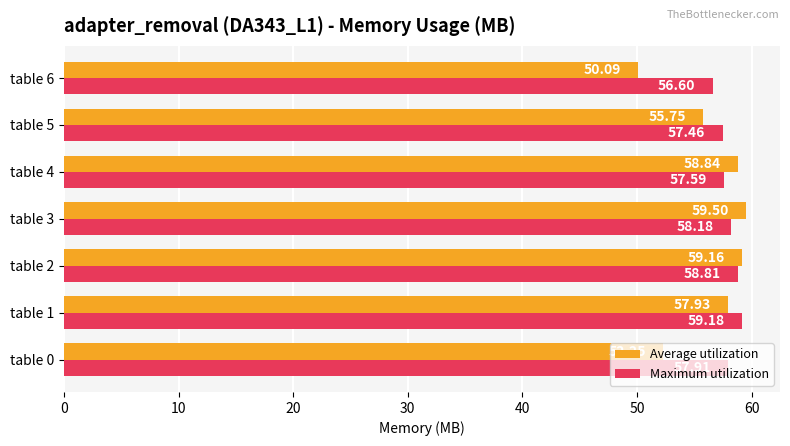

Rank the series by their average value, from highest to lowest.

Maximum utilization, Average utilization